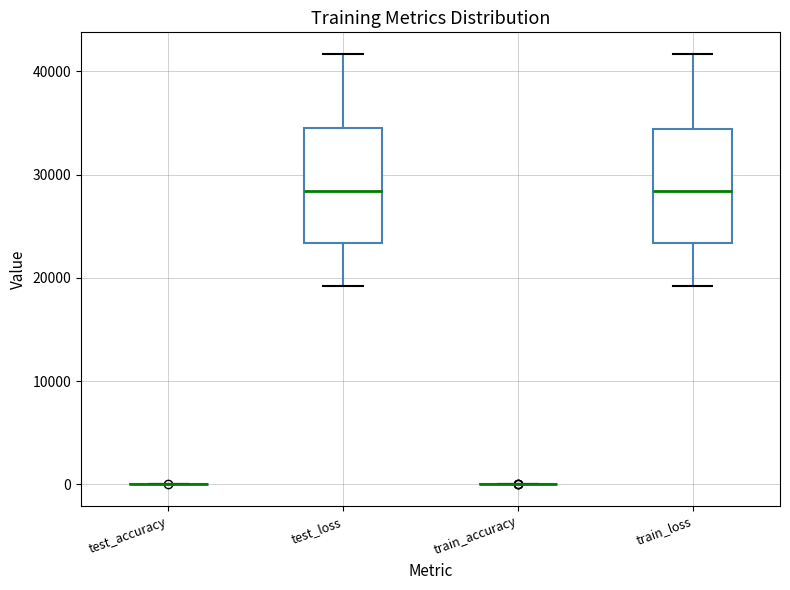

Where does the lower whisker of the box for train_loss end on the y-axis? The values are not printed on the chart, so give them approximately, as read against the axis.

19000